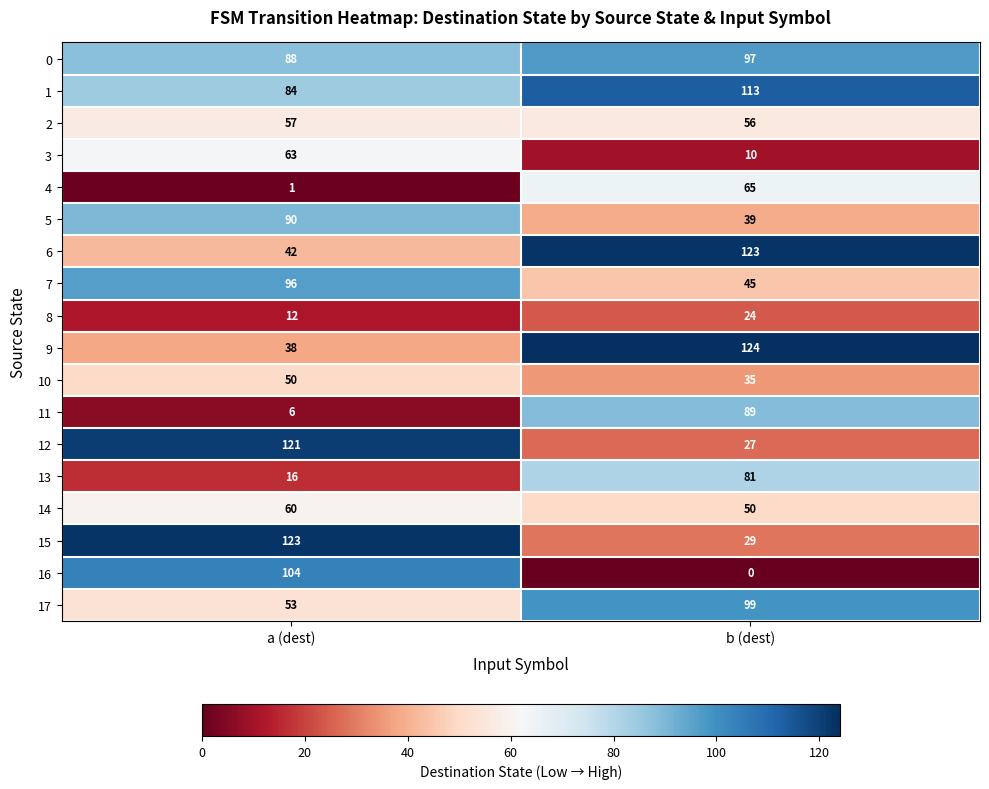

The value of 17 at a (dest) is 53. True or false?

True